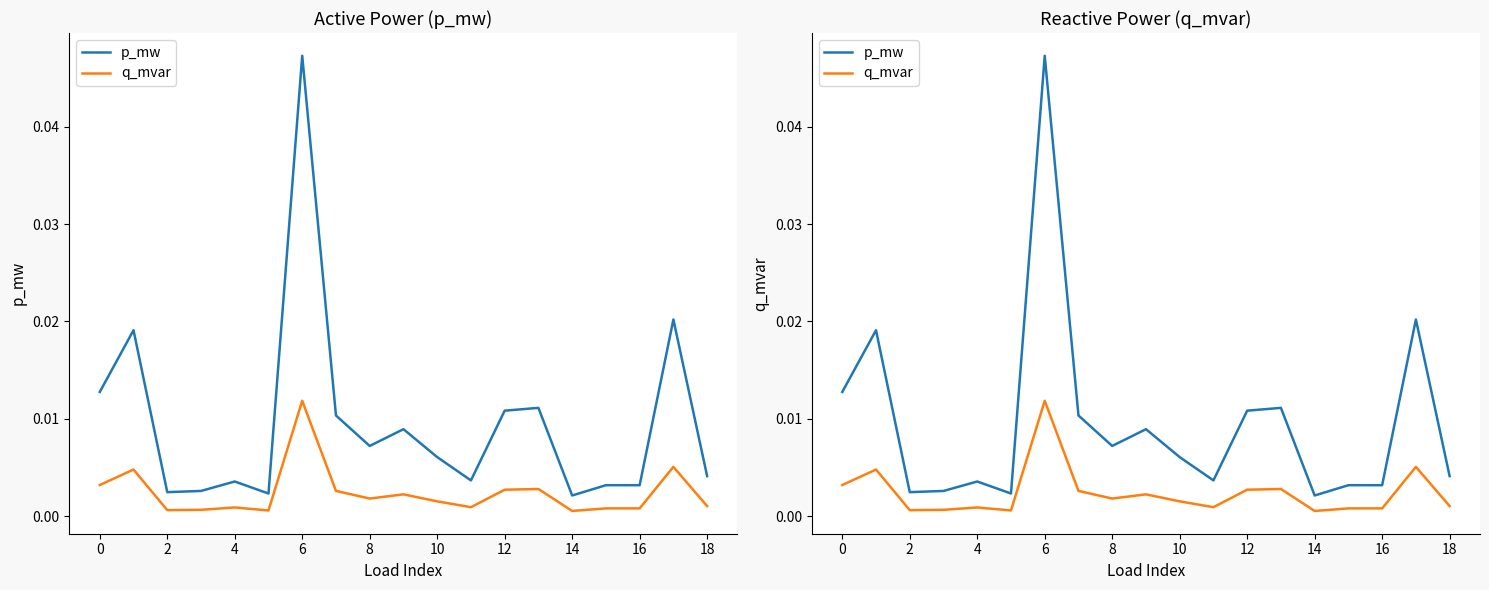

True or false: p_mw has a value of 0.0 at 10.

True